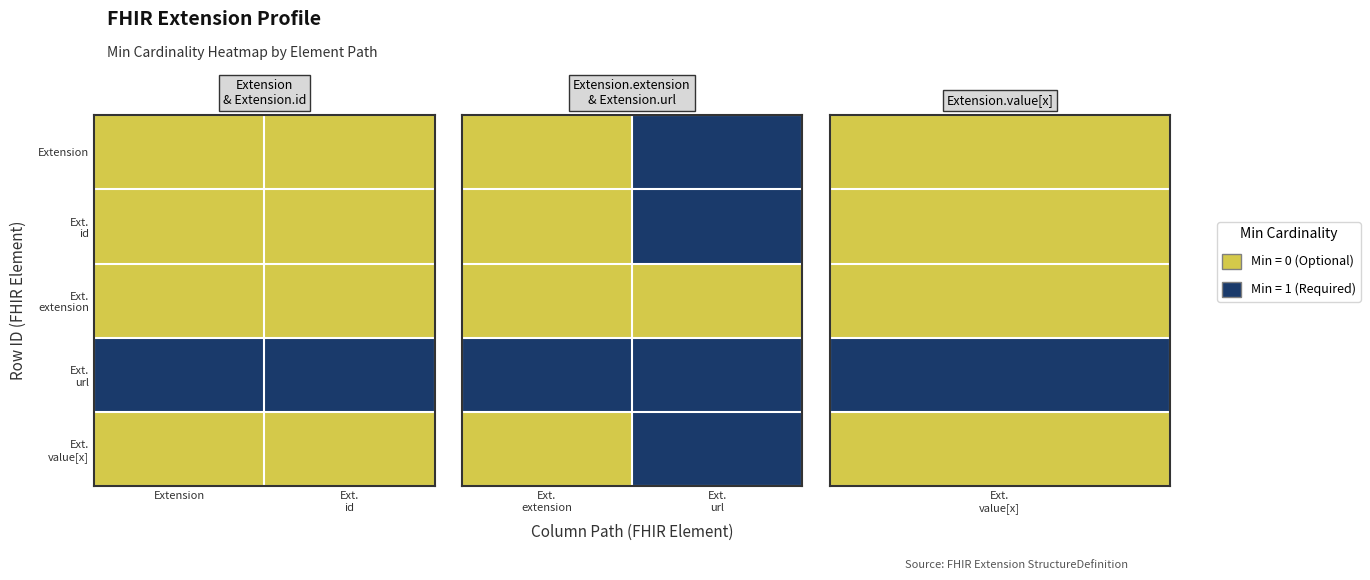

What is the spread (max minus min) of values at Ext. url?

1